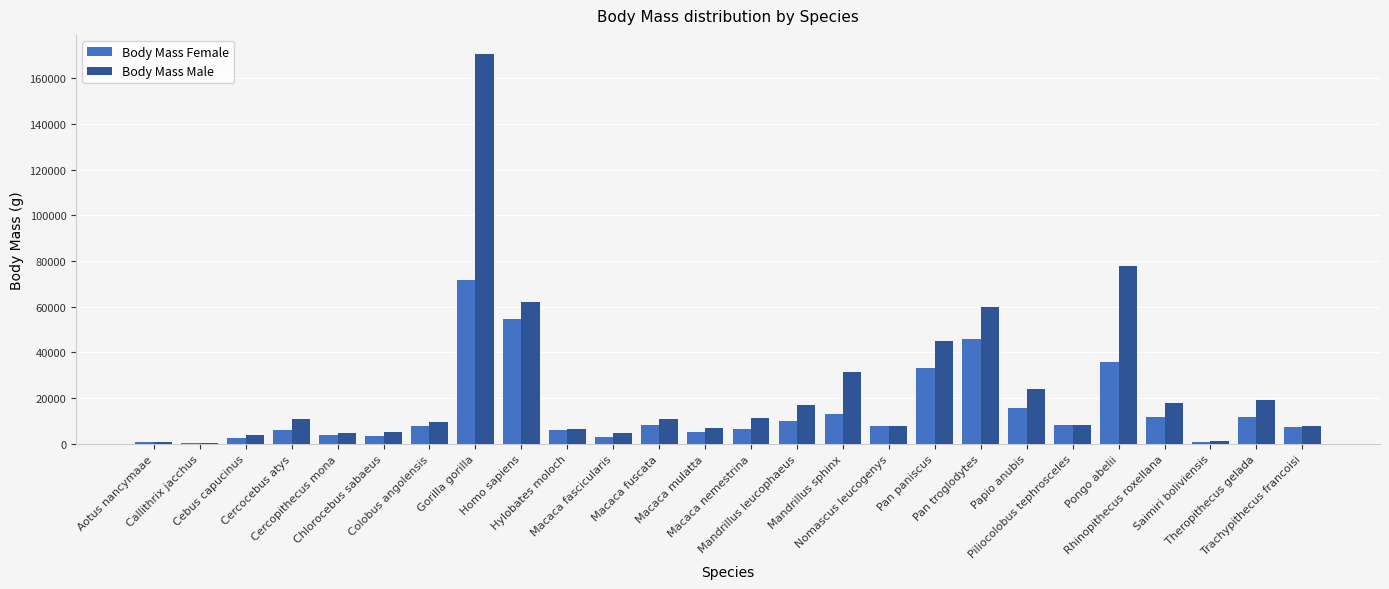

What is the sum of all Body Mass Female values?

380456